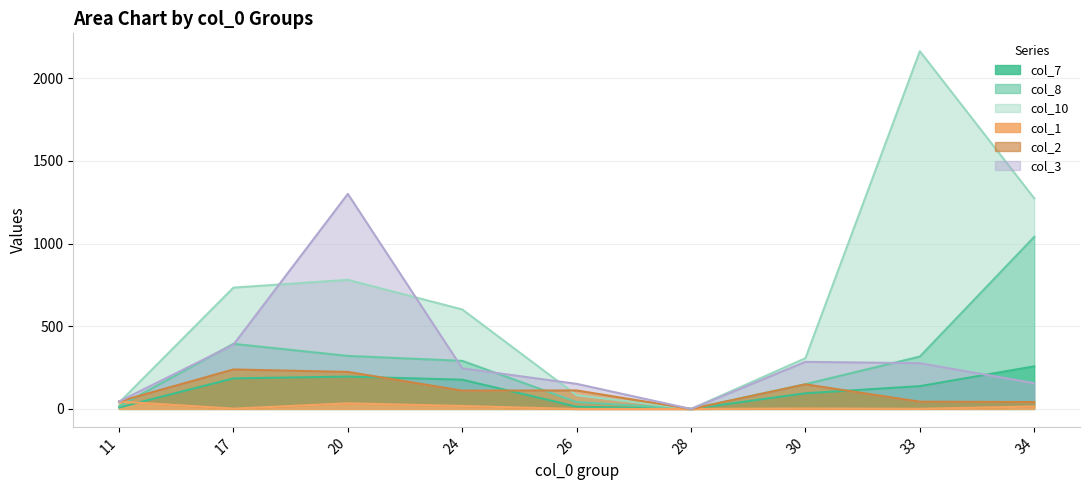

True or false: col_8 has a value of 200 at 20.

False